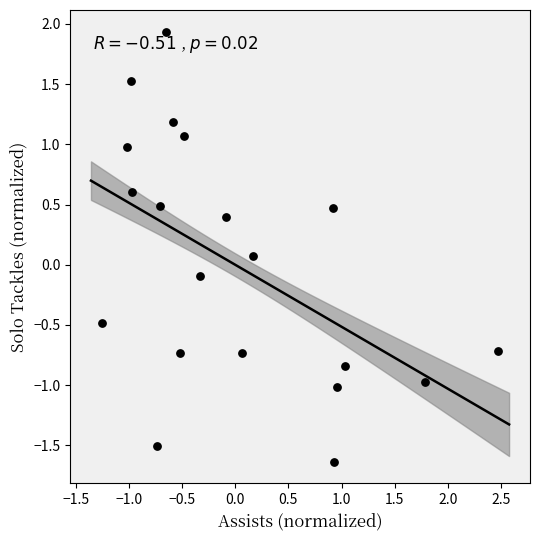

What is the range of Y values (max minus min)?

3.6